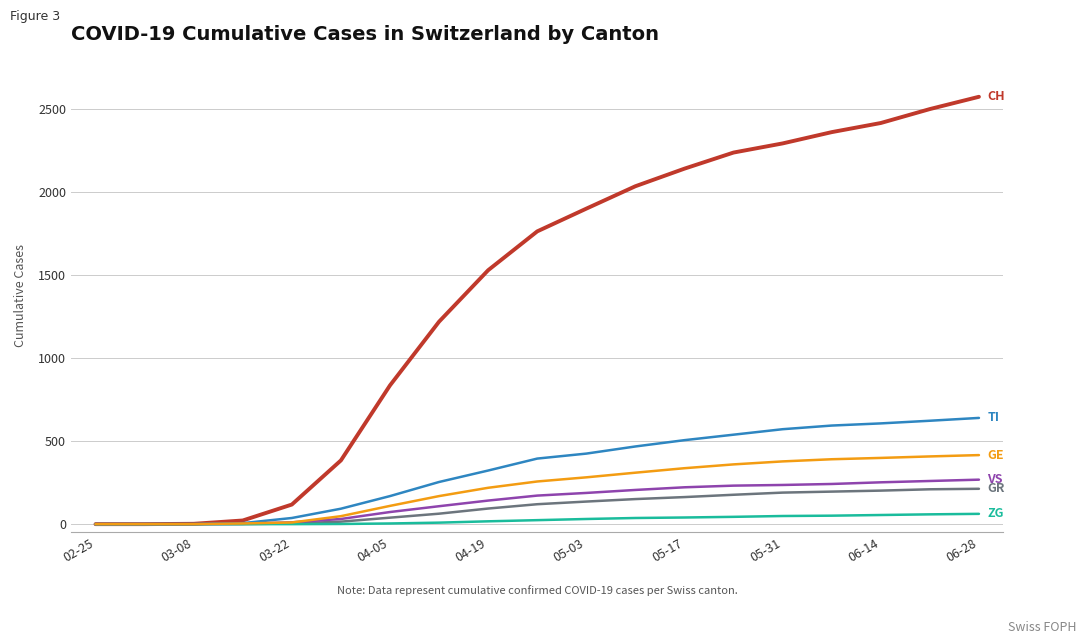

What is the greatest value displayed?

2575